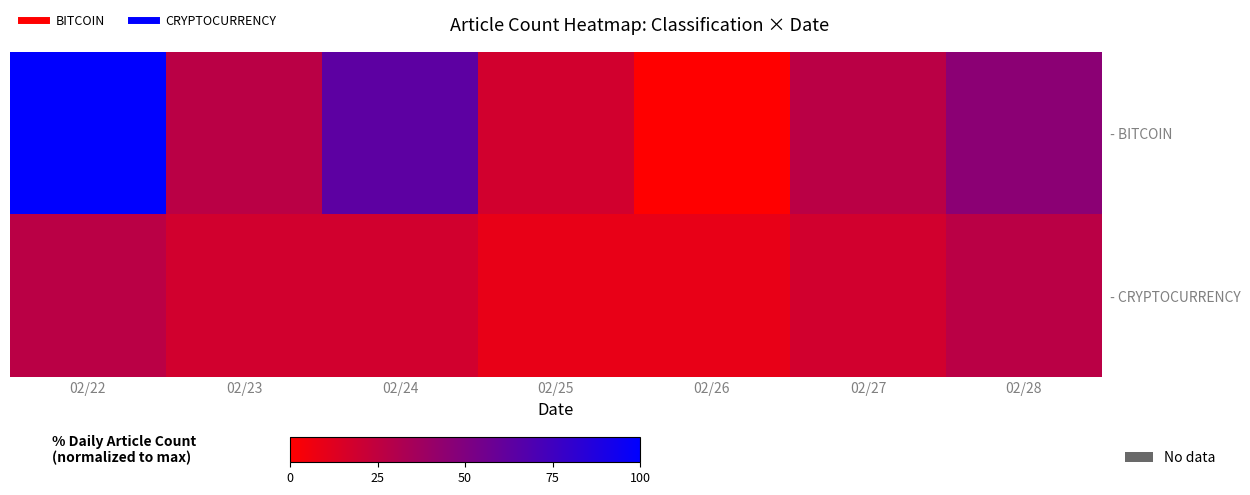

Which series changed the most between 02/24 and 02/27?

- BITCOIN